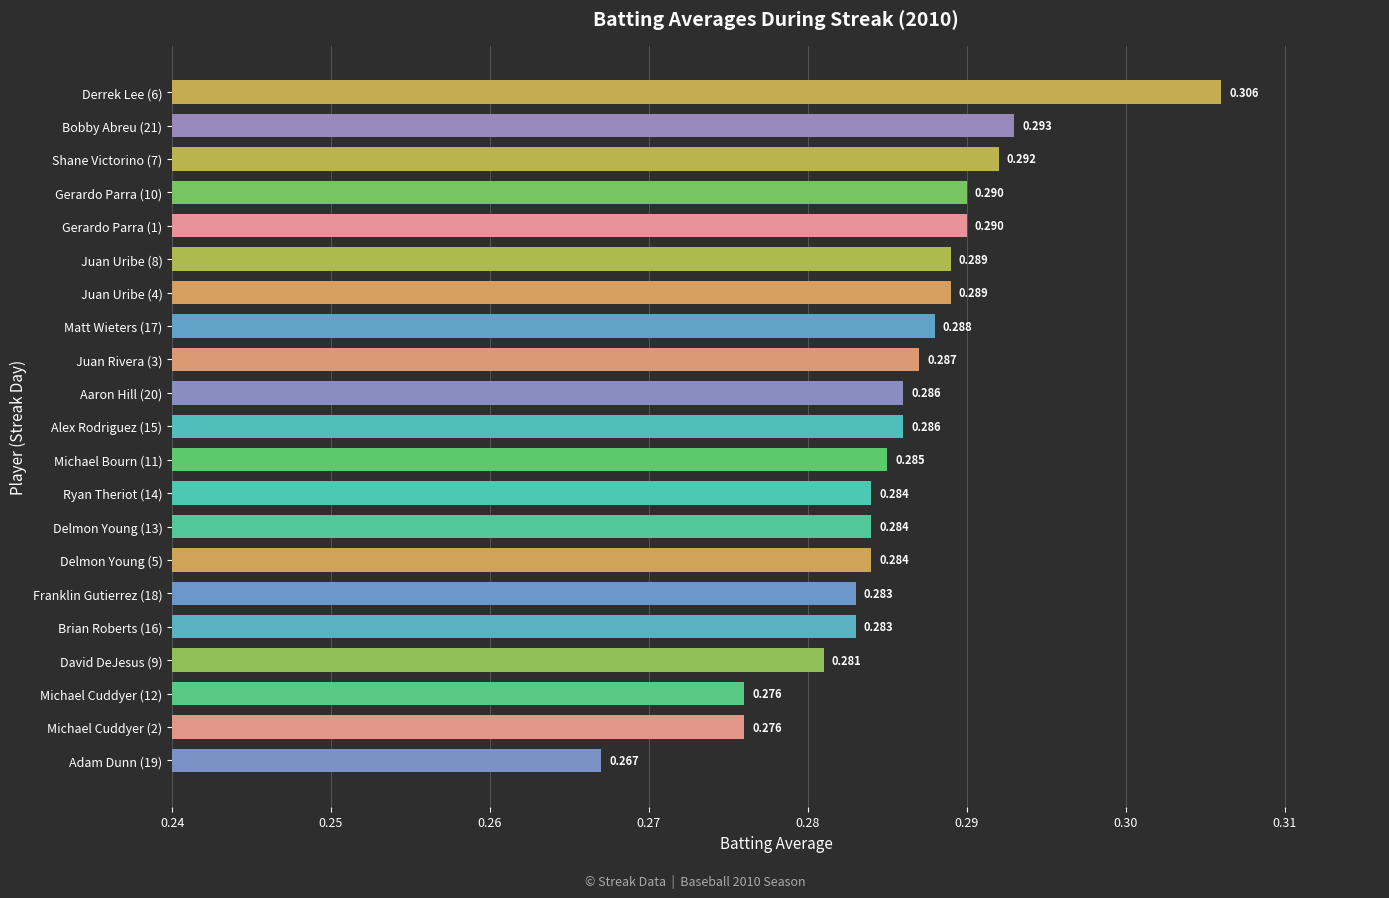

Count the number of data series in this chart.

1